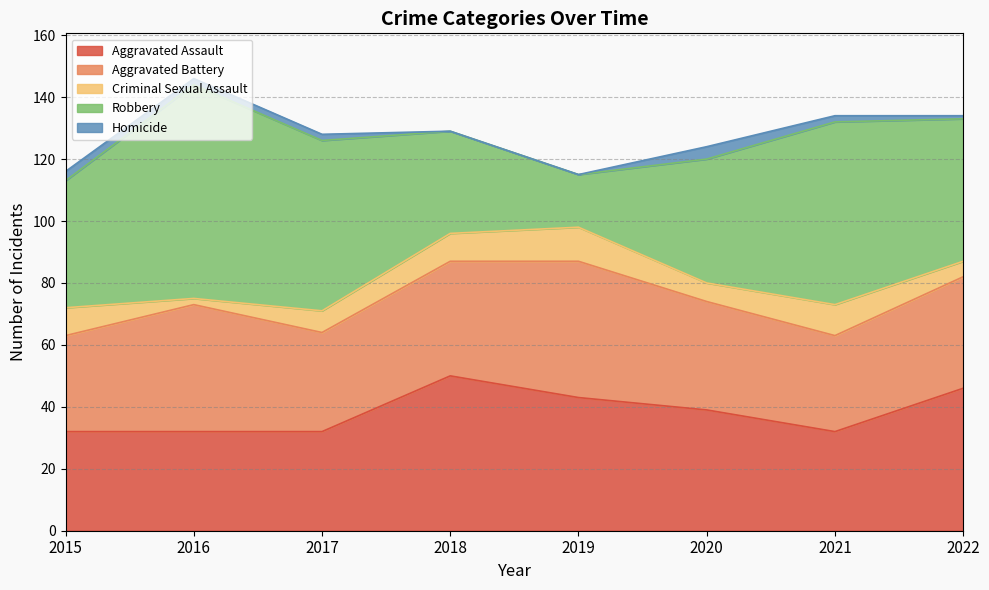

At which category does the chart reach its minimum across all series?

2018